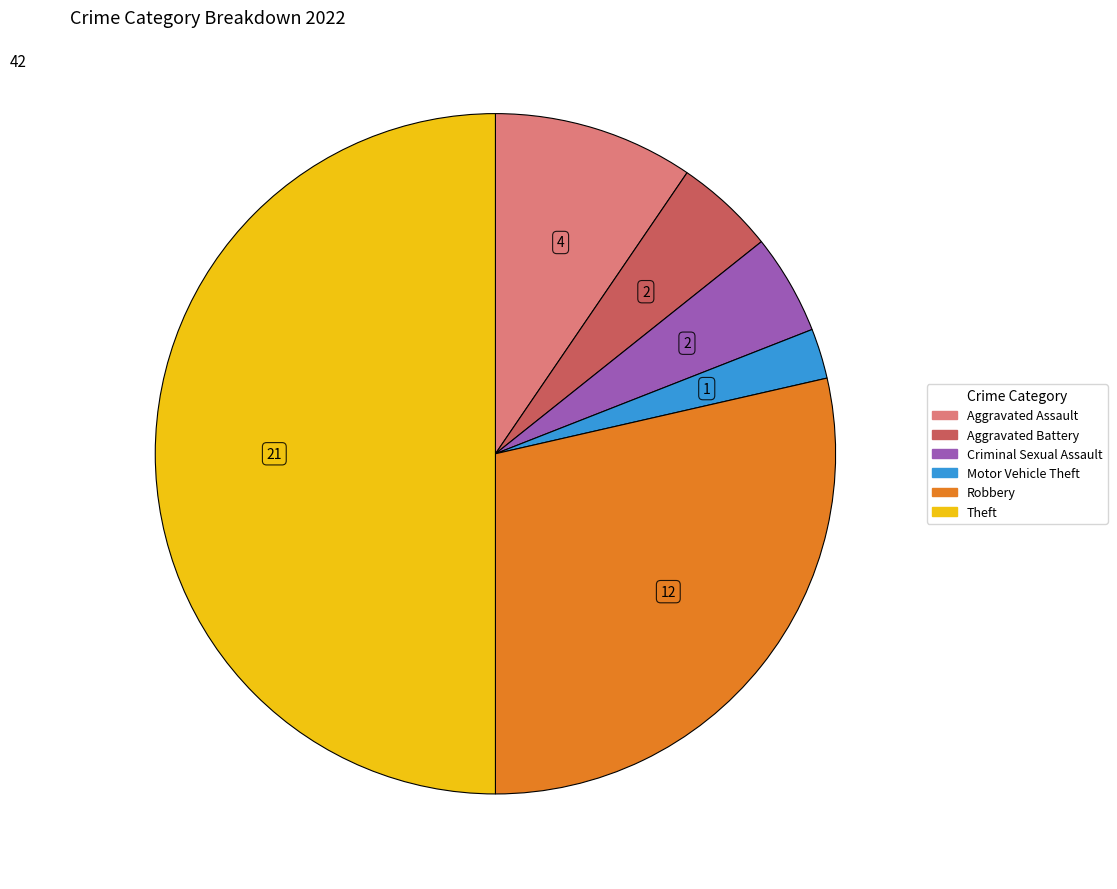

Which slice is the largest?

Theft